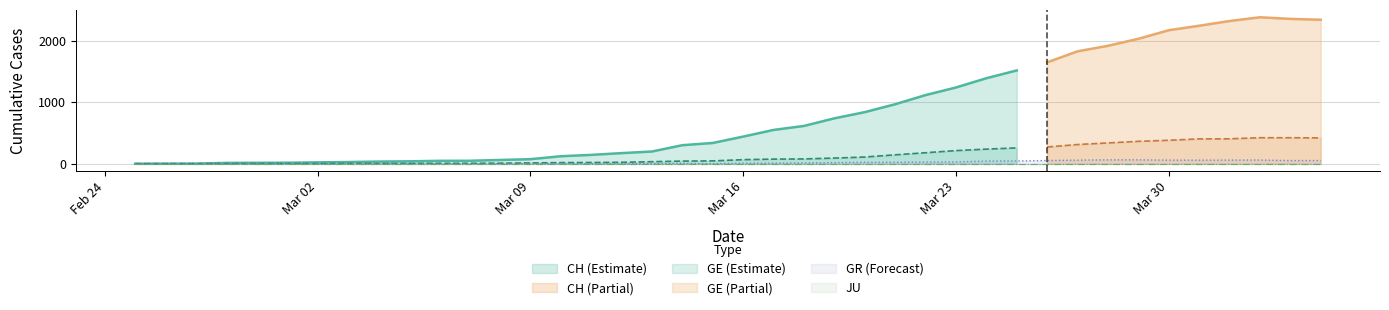

Where is the first local maximum for GR?

18